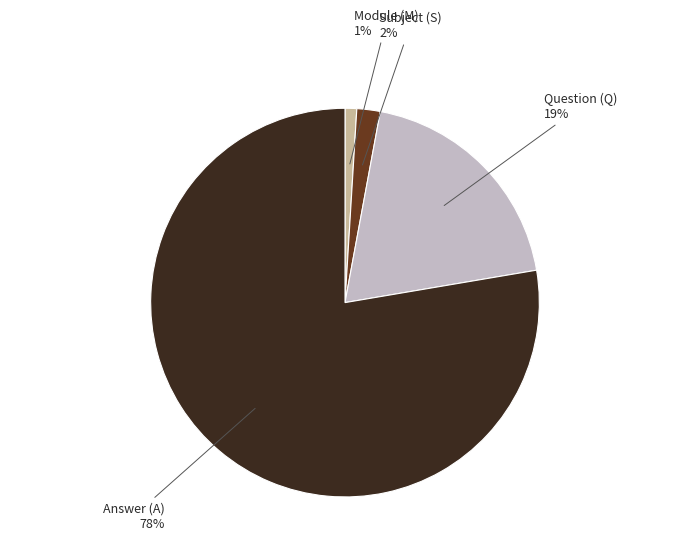

Is there any slice that represents more than half of the pie?

Yes